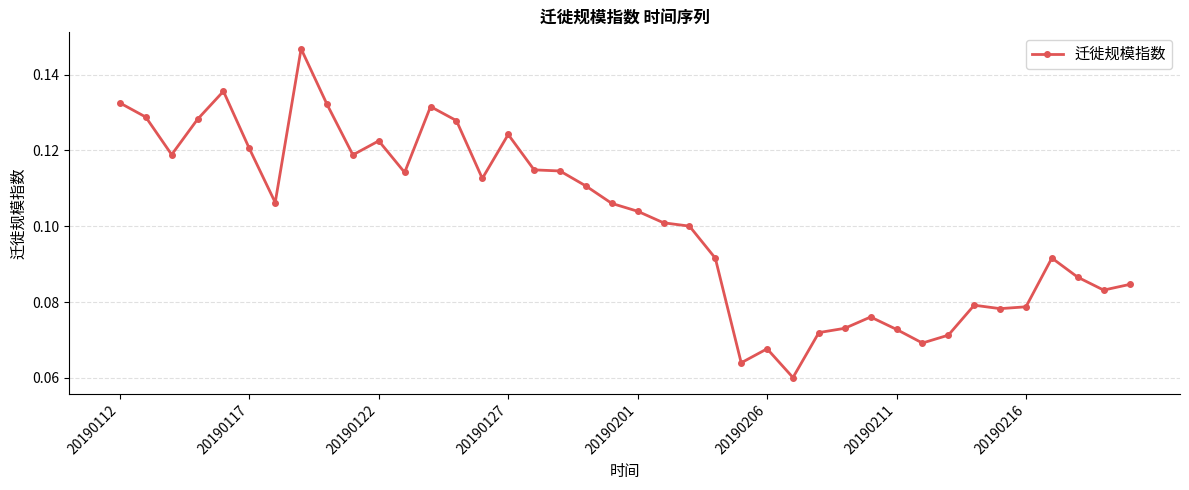

How many lines are shown in the chart?

1